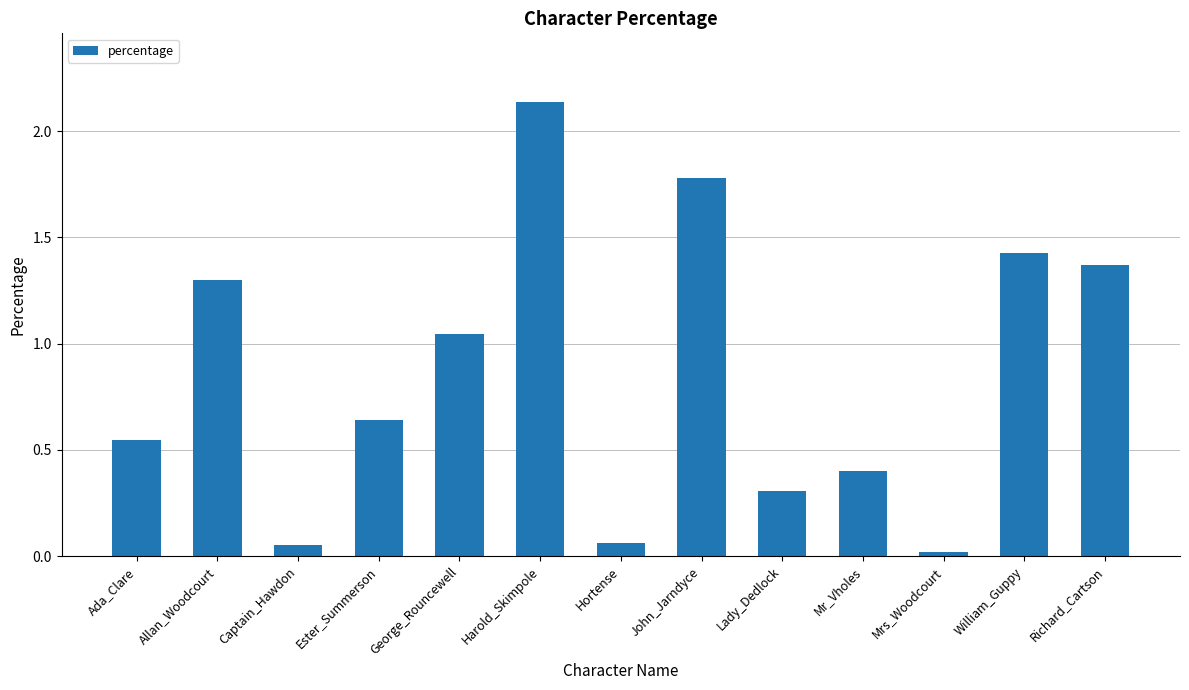

What is the average value?

0.9